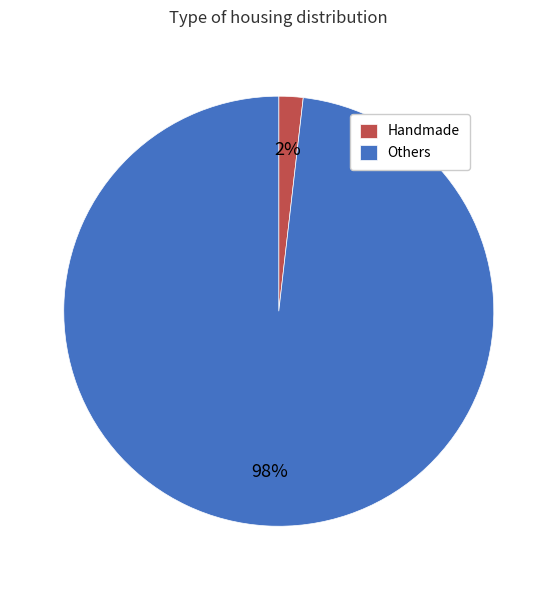

Is there any slice that represents more than half of the pie?

Yes